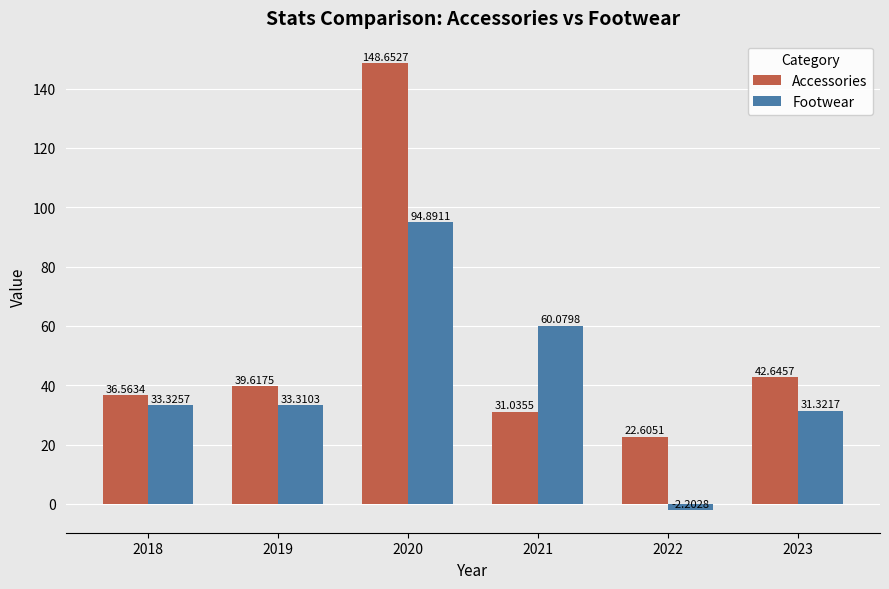

At which label does Footwear reach its peak?

2020